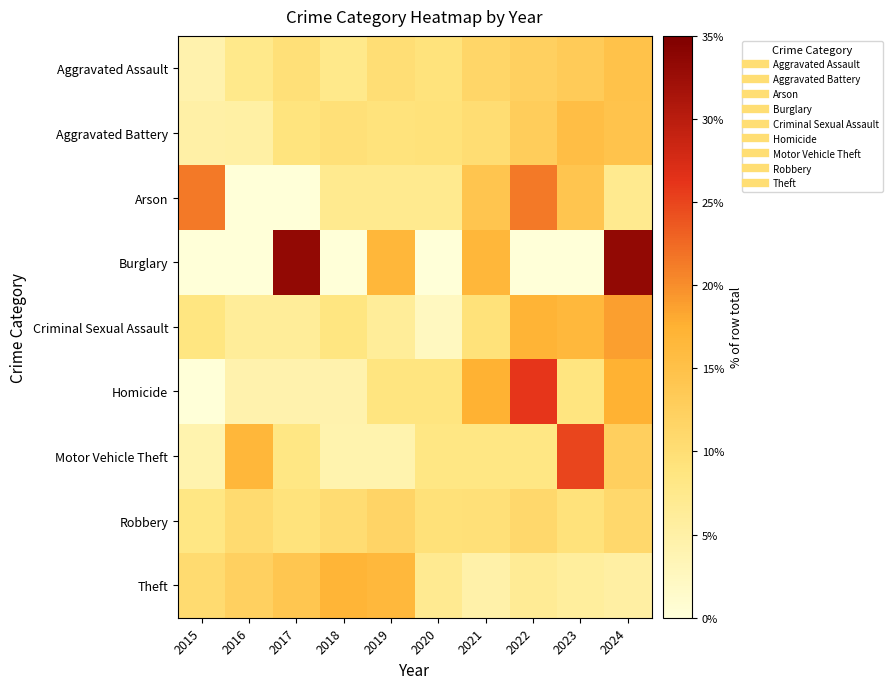

Count the number of categories in the chart.

10